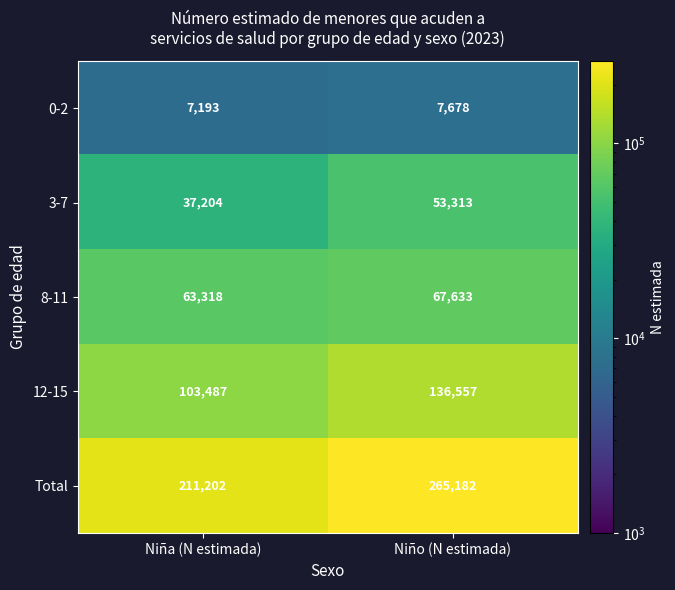

What is the sum of the 3-7 values at Niña (N estimada) and Niño (N estimada)?

90517